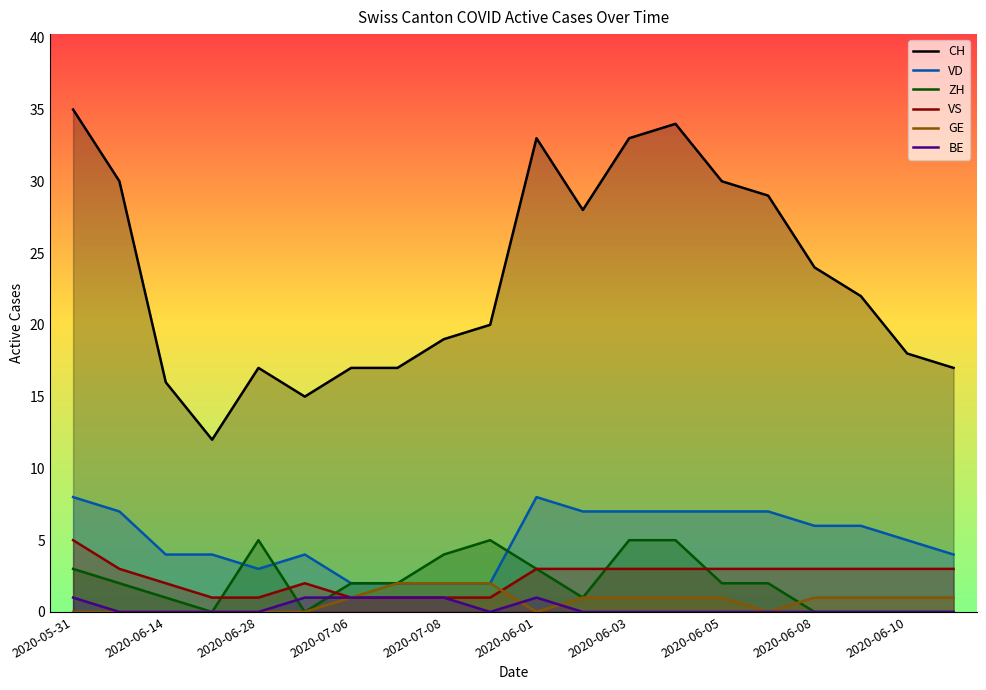

True or false: GE and CH cross at least once.

False